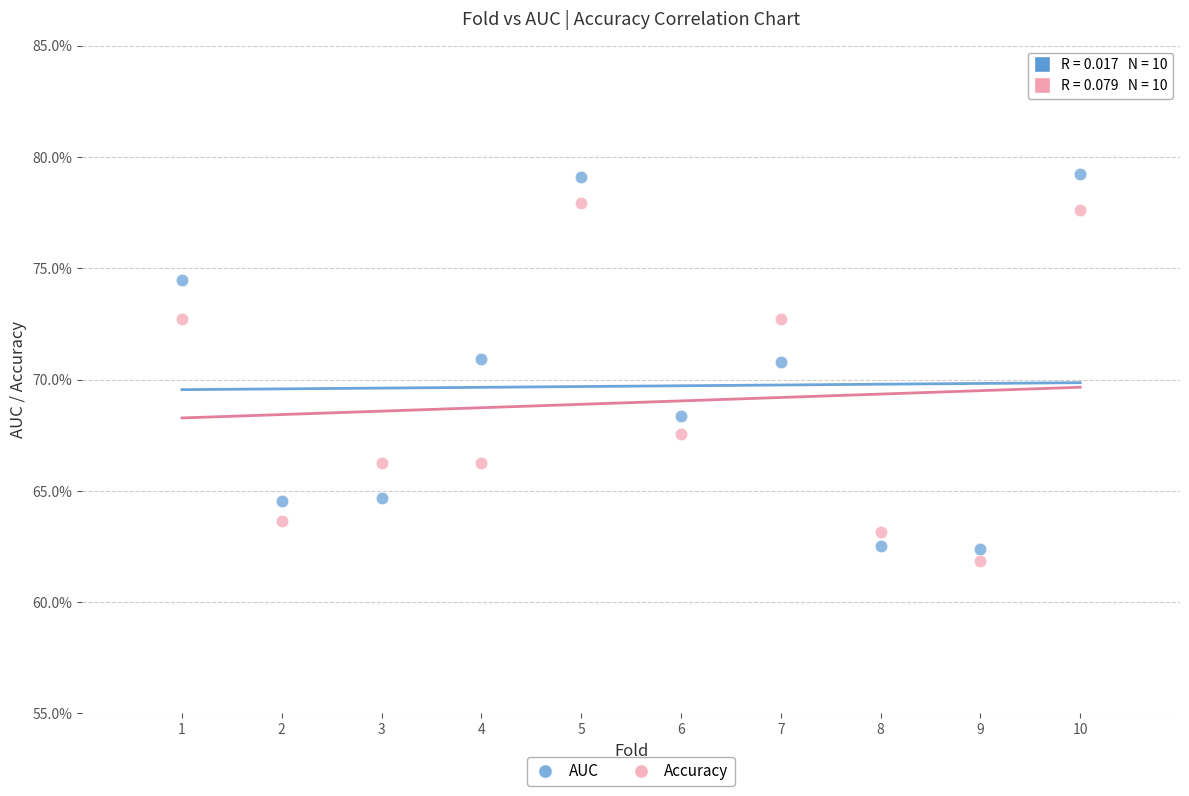

Which series has the widest spread of Y values?

AUC